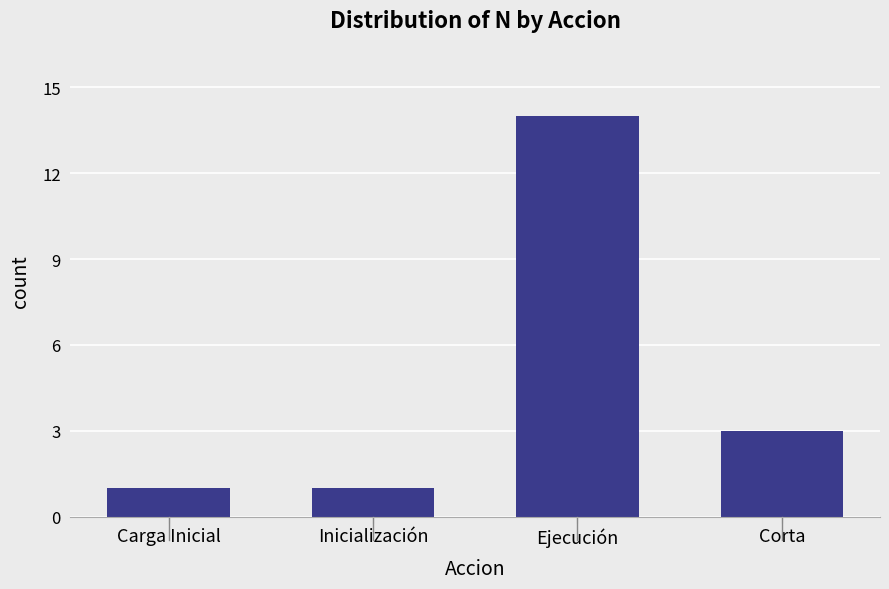

Reading left to right, what are all the values shown in this chart?

Carga Inicial=1	Inicialización=1	Ejecución=14	Corta=3